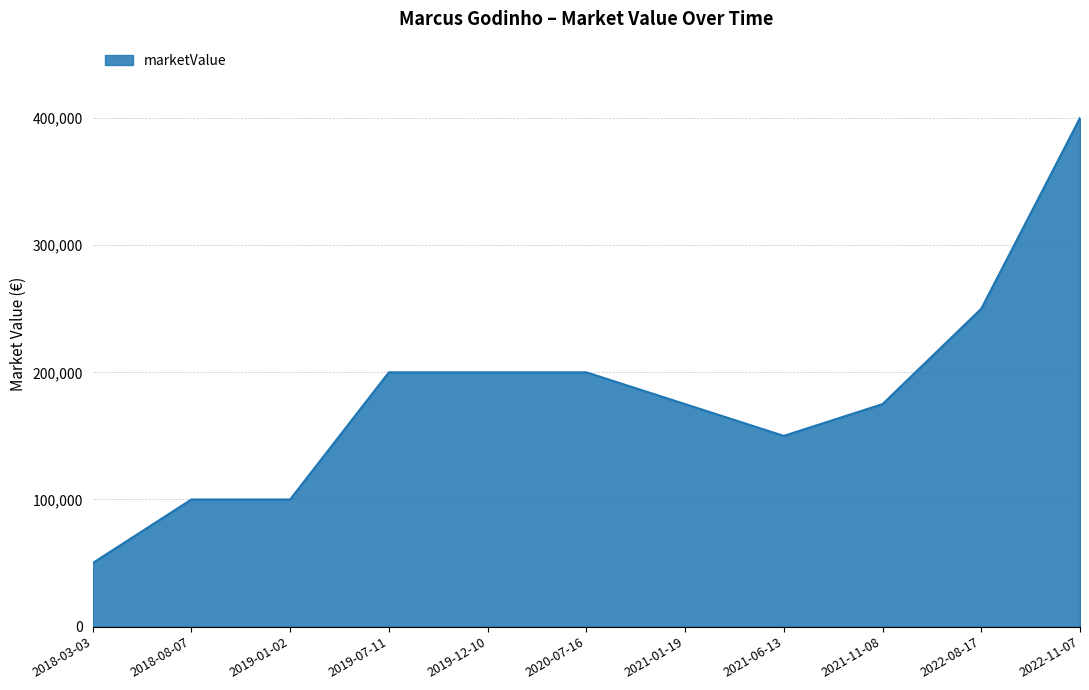

True or false: the data shows 200000 at 2019-12-10.

True